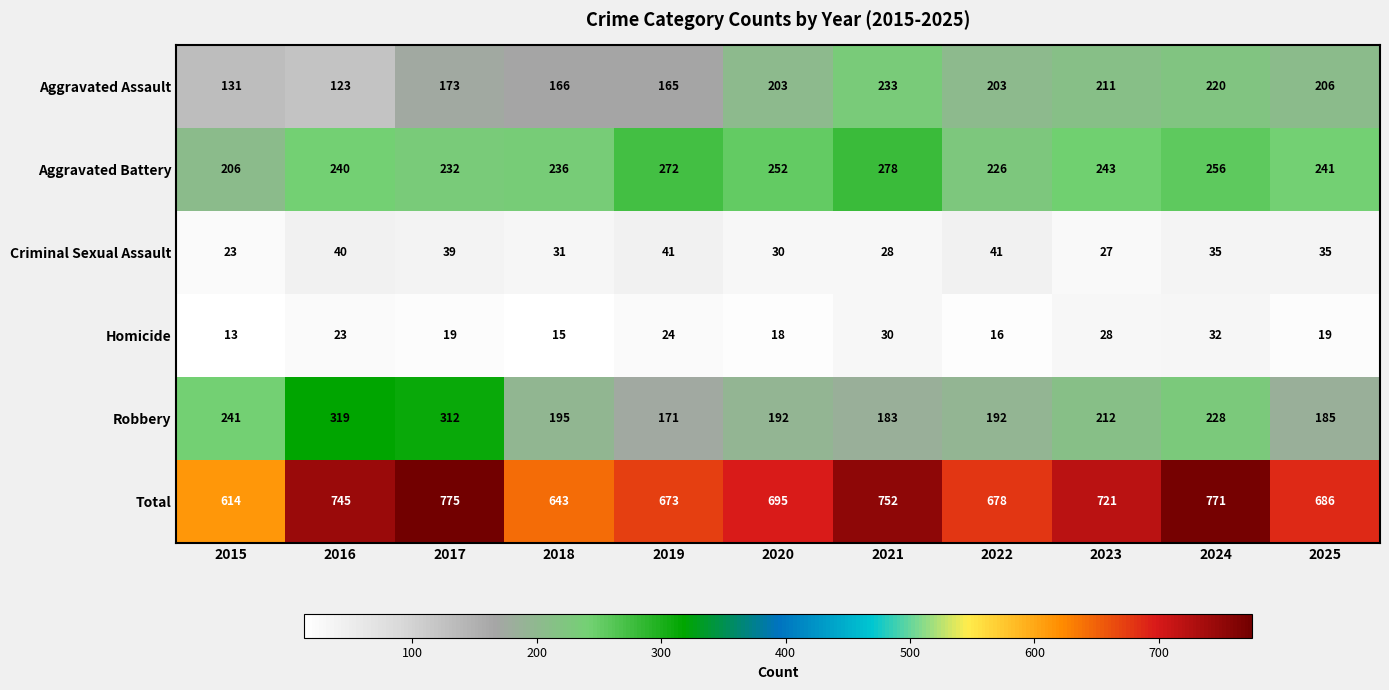

What is the highest value of the Criminal Sexual Assault series?

41